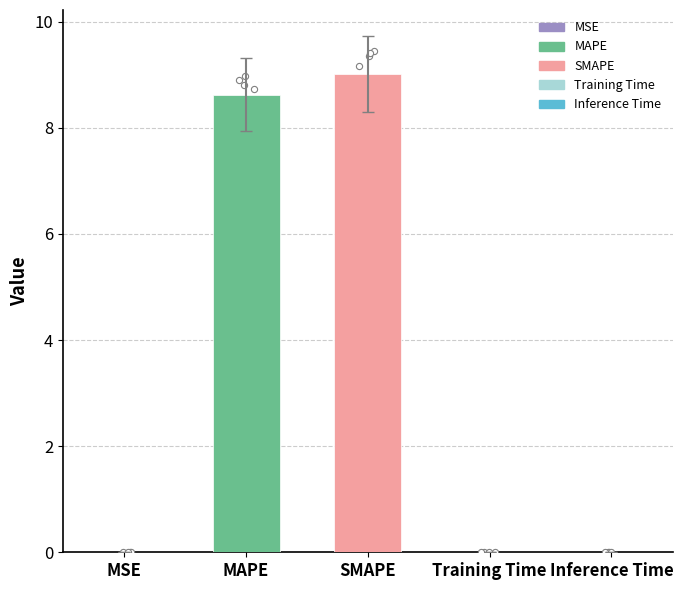

What is the change in value from SMAPE to Inference Time?

-9.7